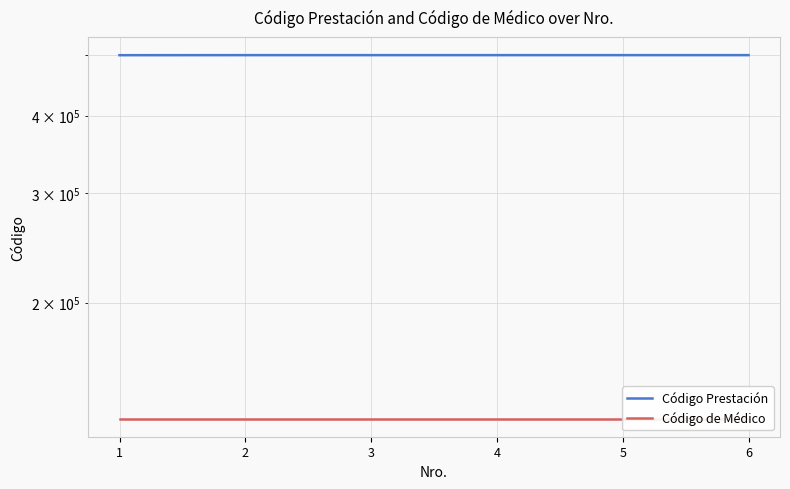

List the series in order of their overall mean, highest first.

Código Prestación, Código de Médico